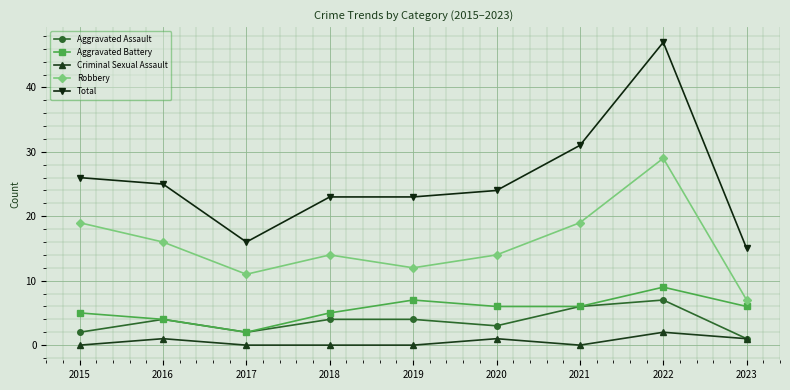

How many lines are shown in the chart?

5